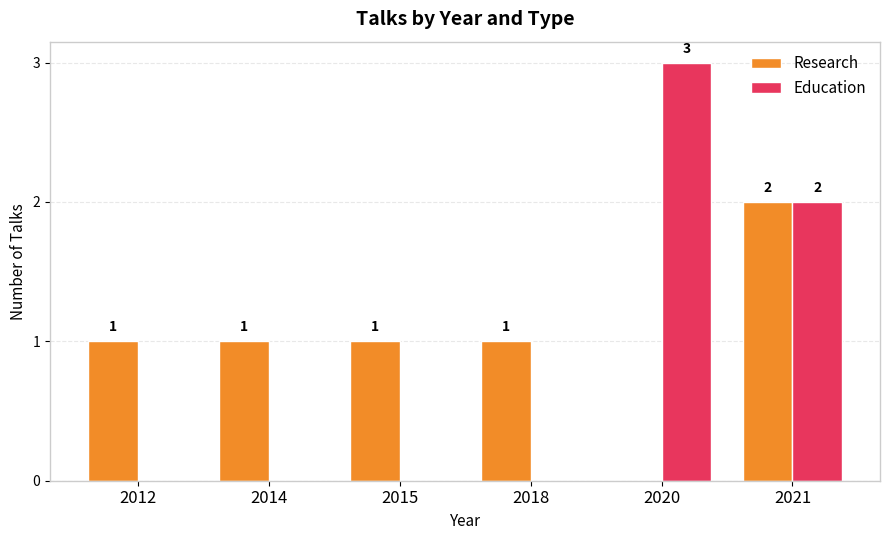

Count the number of categories in the chart.

6